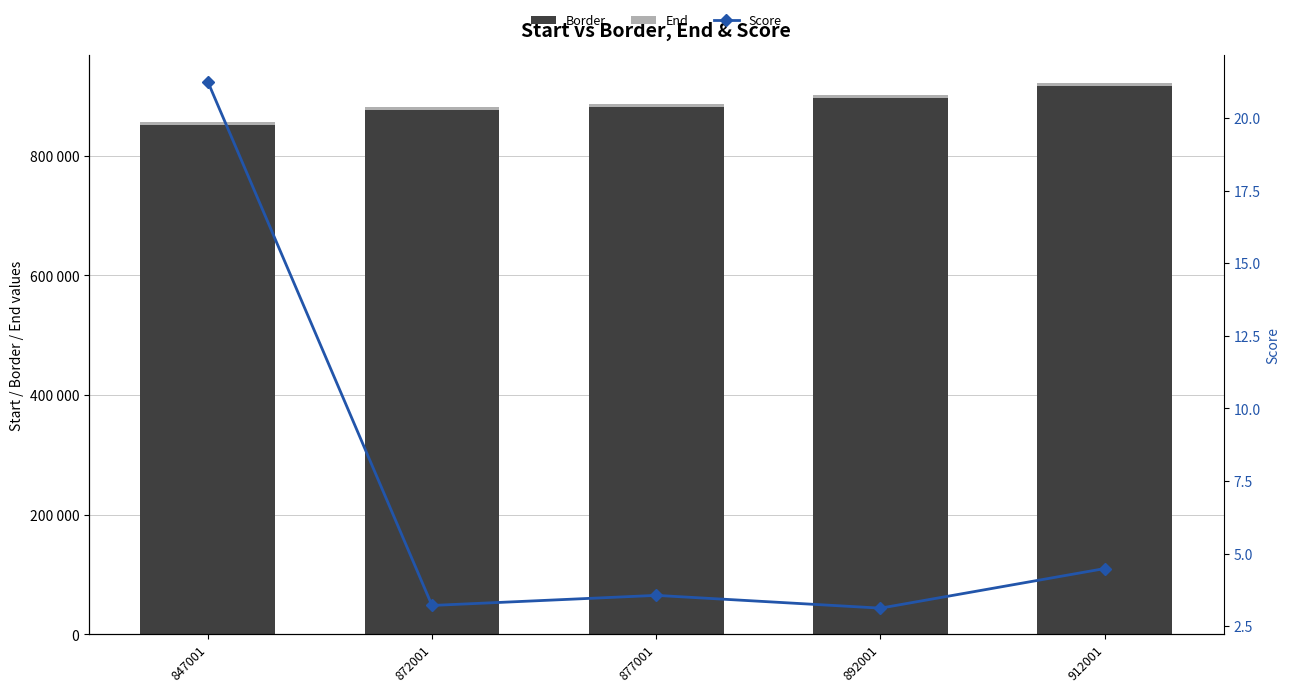

Reading right to left, extract all data points from this chart.

Border: 917001.0	897001.0	882001.0	877001.0	852001.0
End: 5000.0	5000.0	5000.0	5000.0	5000.0
Score: 4.5	3.1	3.6	3.2	21.3